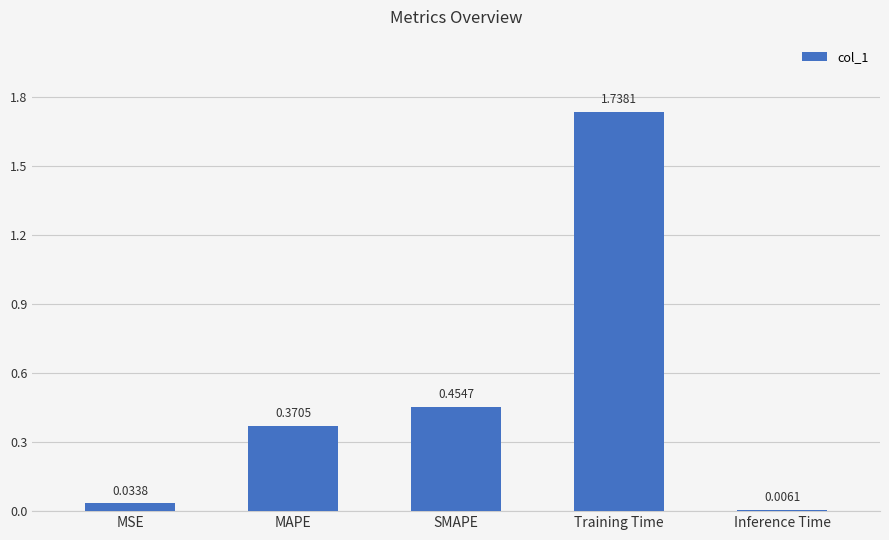

Which has a higher value, MAPE or Training Time?

Training Time